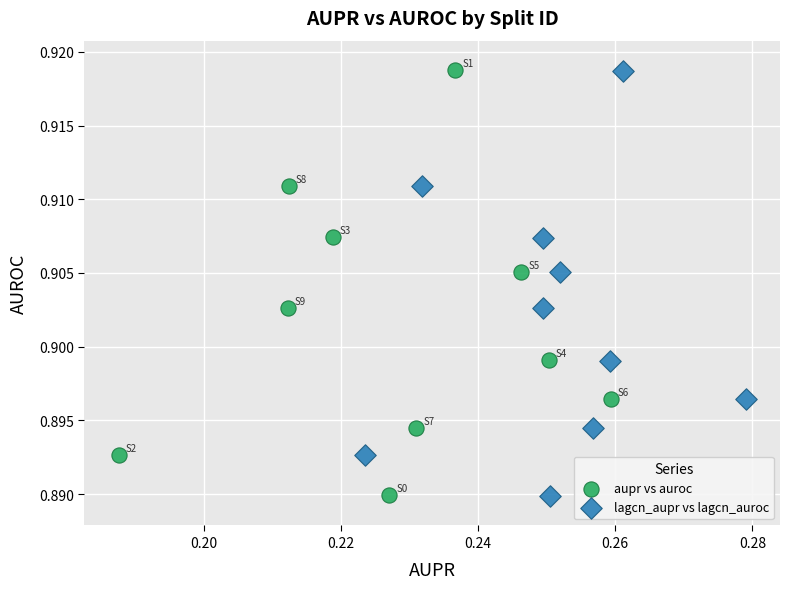

Which series has the widest spread of Y values?

lagcn_aupr vs lagcn_auroc